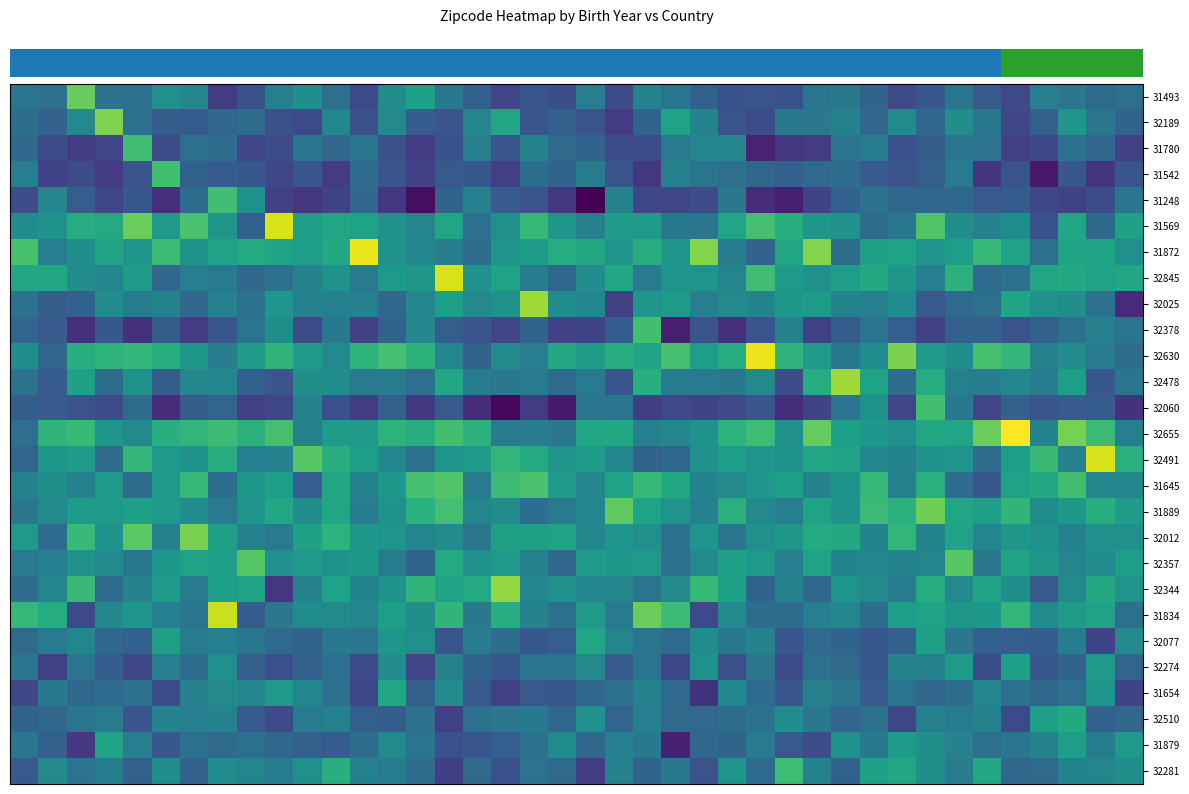

Reading right to left, transcribe all the data shown in this chart.

row_0: 91856.3	91411.0	92480.2	93016.3	89194.8	90442.1	92349.5	90109.4	89338.3	90961.3	92556.2	92321.6	89778.4	89926.3	89779.4	90873.1	92277.9	93410.1	89318.8	93006.4	89519.9	90041.9	88939.2	90796.2	92580.7	95714.6	94285.7	89323.0	91949.6	94217.5	93066.5	89789.3	88305.3	93652.2	94434.9	91850.1	92049.2	99335.0	92086.4	92328.4
row_1: 91000.4	92341.1	94899.7	90795.8	89049.9	92489.2	94234.3	91325.6	94069.6	91221.5	93220.6	92470.7	92492.7	89284.1	89879.8	93493.4	95865.0	91081.0	88359.4	89841.6	90947.5	89937.9	96030.5	93536.1	89965.8	90484.4	93816.3	89672.6	93726.7	89229.3	89700.4	91627.4	91208.0	90459.6	90534.5	91952.1	100101.0	93963.6	90899.7	91824.5
row_2: 88663.8	91234.0	91856.3	89114.6	88623.2	92154.3	92345.6	90578.7	89579.0	92901.0	92168.6	88290.3	88050.3	86893.7	93511.5	93704.9	92697.8	89467.3	89304.0	91066.6	91517.8	93381.3	90077.5	93011.7	89722.2	88327.6	89687.1	92323.2	91266.3	92333.3	89338.0	89036.3	91719.8	91933.8	89362.9	98007.0	88970.5	88328.6	89423.6	91302.4
row_3: 89963.9	87969.4	90134.3	86235.9	89923.8	87962.0	92779.3	90683.9	89916.1	90408.1	91682.8	91415.6	90831.5	91227.0	91886.4	92268.1	93201.4	88057.5	90051.8	92898.1	91016.8	91778.3	88615.5	90163.2	90255.6	88816.2	89977.0	91598.3	88357.0	90035.5	89065.1	90178.7	90443.2	90840.6	98015.0	89962.0	88398.0	89396.6	88811.6	93061.1
row_4: 92349.5	89489.2	88710.1	89099.4	90490.7	90269.9	91301.4	91321.1	91353.6	92067.7	90922.4	88852.7	86598.8	87443.1	92547.1	89466.2	88981.6	89115.4	93356.9	85060.7	88048.9	89988.1	90432.0	93261.2	91032.9	85756.2	87998.9	91252.2	88883.6	88041.0	88697.3	94633.3	98004.0	91648.1	87542.3	90124.5	89000.5	90666.5	93708.6	89535.7
row_5: 95693.2	91268.8	96002.4	89758.2	94123.5	93205.8	94271.8	98626.4	92360.6	91634.9	94465.7	94850.0	96664.3	98115.6	96049.3	92392.9	92626.8	95360.6	95259.9	93012.2	94804.7	97565.9	94381.3	91845.8	96029.2	93554.5	94569.0	95862.7	96100.6	95530.2	102606.0	90871.5	94952.4	98399.6	95060.9	99532.5	96436.8	96557.1	94579.0	94137.7
row_6: 94376.8	95916.4	95905.0	91950.2	95822.1	97508.1	95411.4	94764.1	95882.8	95652.1	91796.1	100238.2	96063.2	90954.1	92859.9	100264.7	94866.4	96632.0	94679.8	96272.1	96620.8	95272.7	94676.1	91711.2	92868.7	93599.7	94540.7	103118.0	96338.7	95516.1	95928.0	96490.5	95888.6	94627.2	97732.3	94733.3	95775.5	94159.7	93002.6	98276.4
row_7: 96134.4	95885.4	96381.4	96111.8	92087.9	91544.6	97004.0	92994.4	94923.9	96370.3	95450.2	94398.9	95103.1	97983.9	93542.0	94709.4	94702.4	92746.7	96249.8	94184.9	91252.2	92868.4	95819.3	94479.9	102591.0	94891.8	95236.4	92796.5	94549.2	93390.6	92069.2	91365.6	92823.3	93083.5	91376.0	95194.1	93531.5	94219.7	96236.1	96125.9
row_8: 87332.9	92063.6	94300.3	94601.6	95917.5	91912.2	91396.1	90271.4	94014.9	93194.6	93445.4	95328.5	94995.4	93452.0	94008.7	93057.9	95218.4	94769.2	88607.7	93772.3	94116.7	101030.0	94545.0	93798.1	95585.4	93713.5	91375.5	93181.6	93264.7	93169.6	94865.7	92086.1	93337.5	91251.0	93399.3	92960.6	94056.5	90817.3	90588.3	92091.1
row_9: 92313.5	93164.0	92115.1	90866.9	89851.7	90770.4	90753.3	88554.1	90594.3	92147.0	90559.2	88609.6	93346.9	89822.6	87571.7	89967.7	86631.1	98016.0	90487.2	88808.0	88690.8	91093.8	88955.0	89950.6	90680.6	93768.3	91054.7	88661.7	92571.3	89245.4	94260.3	92193.9	90132.4	88384.4	90535.8	87678.6	90210.2	87623.6	90433.7	91101.1
row_10: 91653.6	92681.5	94062.5	93199.0	97367.6	98264.0	94346.3	95066.7	100043.6	94098.4	92579.5	95063.0	97161.7	103133.0	96559.0	95529.2	98192.1	95959.9	96674.7	95306.2	96274.2	93058.5	93981.4	90998.1	93636.0	97033.8	98198.5	97083.2	93949.9	95360.0	97197.9	95261.6	92847.1	94978.8	96696.6	97418.6	97070.3	96758.1	91213.7	94206.2
row_11: 92305.1	90101.3	95664.8	92934.6	93715.5	92898.5	93087.5	96619.1	91754.5	95848.7	101030.0	96571.6	89348.3	93828.3	92549.3	92741.3	92714.0	96783.6	90072.8	92718.6	91503.5	92649.3	92479.9	92851.8	96132.3	91876.2	92812.5	92735.9	94124.2	94354.3	89991.3	90874.5	93745.6	93712.3	90556.1	94533.9	91625.9	95742.5	90373.6	92098.5
row_12: 87796.7	90484.9	90431.2	90028.8	90949.5	88925.6	92592.9	98036.0	88974.0	94633.8	92142.3	88782.1	87476.8	89960.7	89286.4	88888.7	89182.2	88488.4	92323.5	92371.6	86426.2	88284.8	85432.2	87427.1	90267.3	88239.2	90839.4	88385.0	89631.6	93208.0	89067.5	88605.4	91157.6	90589.4	87395.1	91618.1	89380.7	89892.0	90429.7	90519.9
row_13: 93097.6	97781.2	99837.5	93370.3	103687.0	99449.3	96069.2	96134.6	94440.7	94961.3	95607.9	99311.9	94437.4	97893.6	97108.9	94593.3	93662.8	93197.7	96364.0	96195.8	92431.9	92921.4	92656.6	97026.3	98045.6	96670.8	97067.3	95044.2	95251.6	93211.4	98220.8	97046.2	97853.1	97341.4	96730.9	93868.2	94902.8	97694.1	97163.9	91860.4
row_14: 96901.7	102580.0	93201.6	97586.8	95475.4	91684.0	94672.9	94547.2	93469.0	93689.0	95943.0	95995.5	94632.2	94808.5	95468.5	94514.5	91270.3	91022.6	93749.4	95255.2	94676.2	96432.4	97313.7	95313.2	94715.0	91939.5	93777.6	95405.9	96777.6	98846.1	93164.7	93119.3	96687.6	94606.0	95174.0	97385.6	91653.0	95303.3	94922.7	91130.2
row_15: 93605.6	93623.2	98012.9	96295.7	95826.4	90143.4	91821.3	96917.8	93266.2	97447.8	94597.6	93416.1	95576.3	94841.6	93819.1	93454.2	96187.3	97533.1	95806.6	93717.2	95060.4	98359.8	97830.9	92661.2	98662.5	98203.9	94989.2	93413.6	96191.8	90636.8	95428.6	94973.9	91785.7	97448.1	95042.0	91737.3	95133.2	93250.8	94309.7	93416.4
row_16: 95270.0	96734.4	94972.8	94135.1	97235.3	95457.0	96069.5	99630.9	96955.0	97736.1	94636.5	95841.8	93125.5	93849.8	96895.7	93151.3	94723.6	95885.7	99118.4	93601.8	92768.4	91779.9	94078.9	93549.3	98087.7	96935.9	94602.2	92932.6	96204.0	94273.4	96126.3	94668.1	92701.3	94047.7	95269.9	95750.7	95099.1	95299.8	93974.8	92551.3
row_17: 94419.2	94436.0	93210.2	94566.8	94906.0	93508.9	95804.0	93451.3	97354.0	93467.3	96389.6	96458.1	94886.5	94399.1	92350.9	94725.9	91933.1	94401.8	94876.7	93647.9	95790.2	95638.9	95666.1	92394.6	94015.1	93574.6	94708.4	95000.4	97124.0	95689.6	92659.1	93209.8	95543.1	99953.3	93153.0	98893.9	94523.2	97589.1	91556.0	95141.5
row_18: 95467.1	94167.7	93545.2	94929.8	95931.0	92470.5	98839.5	93534.1	93371.5	93672.6	93480.9	95756.6	93002.2	95128.6	95744.9	94003.0	91922.8	95072.9	95009.4	95301.9	91190.0	93211.7	95135.5	94387.6	96456.1	91086.7	92967.0	95002.9	94555.0	95075.0	94393.9	98800.9	95540.6	95764.3	94977.5	92531.9	94043.8	94441.3	93073.3	92697.0
row_19: 94666.6	96280.3	93872.3	90429.5	94333.5	95929.7	93897.4	96601.3	92848.3	93949.4	94705.2	91372.6	93290.0	91092.7	95699.2	97521.0	93841.4	92262.0	93594.3	93671.0	94380.8	93538.7	100670.8	96423.3	95803.8	97220.7	94562.0	93499.1	95876.9	93267.6	88030.5	95780.8	95543.1	92798.7	95099.1	93380.4	91682.3	97642.3	93591.7	91688.4
row_20: 91947.0	95817.6	95361.3	94018.6	97393.2	95000.6	94951.3	95876.8	95455.8	91824.1	93588.4	93058.7	91699.7	91816.6	93893.9	89211.1	97851.0	99404.5	92813.3	95092.5	92091.0	93328.2	96752.1	92541.5	97250.3	94283.9	95509.0	93570.9	93892.5	94096.8	92464.2	90462.7	102218.5	92371.2	93084.3	94712.3	93671.7	89273.5	96627.2	97444.3
row_21: 93937.5	88792.2	92990.7	90581.0	90592.2	90816.8	92443.8	95638.4	90840.6	90107.7	91076.0	91450.0	90098.5	93431.5	92597.3	94128.0	91425.8	92203.4	93605.7	96095.8	90641.3	90217.0	91689.2	92953.1	90015.2	94420.6	94847.3	92409.1	92593.3	90959.0	91439.9	92317.9	93086.8	92909.9	95676.5	90938.0	91259.6	93588.8	92632.2	91493.4
row_22: 91126.5	95067.1	90966.6	90110.8	95715.9	89553.4	95268.9	93281.9	93379.9	90105.7	91495.7	91965.1	89410.6	92455.7	89611.8	94606.2	89107.7	92332.8	90401.8	93856.2	92208.8	92211.0	90202.9	91053.5	93486.1	88925.1	94032.5	89217.8	91853.7	90935.3	89618.4	90790.4	94385.1	91667.1	93061.7	89012.7	90509.4	92288.1	88587.9	92249.1
row_23: 88799.8	94673.2	91864.3	91350.8	91832.7	93657.9	91722.4	91194.4	92318.8	90377.4	92357.3	93154.3	89961.3	91545.0	93761.1	87766.2	91421.5	93364.5	92056.1	91261.0	90192.2	90251.1	88700.1	90327.3	94029.8	90714.2	96219.4	89098.1	92107.0	93612.2	95177.8	93617.9	93821.0	93341.0	89530.4	92050.1	91590.4	91315.0	92561.2	89063.5
row_24: 91221.8	90826.9	96362.5	95673.4	89216.4	93378.4	92636.0	93259.3	89046.5	92008.6	91120.5	92433.4	94185.3	92114.9	91708.2	91392.6	91532.6	93040.0	91122.7	94480.4	91308.9	92618.9	92484.9	91863.9	88560.5	92088.5	90543.3	90641.1	93268.3	92792.0	89217.7	90493.0	93380.8	93024.5	93391.1	89953.4	92886.1	92261.5	91307.8	90989.2
row_25: 95131.5	92921.6	95585.1	93411.7	92386.2	91931.6	93345.8	94347.4	95225.0	92598.4	94641.5	89459.3	90231.2	92825.2	91084.6	91387.1	86736.2	92577.8	93088.0	91313.8	94142.6	92029.5	90617.3	90059.5	89763.5	92224.0	93874.6	91703.1	90493.6	90744.2	91249.9	91900.5	91499.5	91984.3	90180.6	93077.2	95902.4	88154.9	90776.2	92351.8
row_26: 94318.4	93606.1	93490.6	91475.6	91255.9	96311.3	92991.2	94259.0	96209.8	95719.0	90828.8	93378.4	97882.8	91538.5	94716.0	89803.0	92509.4	91037.1	93285.3	88541.8	91464.2	92140.1	89773.5	91510.7	88539.5	91717.9	92984.7	93239.8	96802.8	94417.2	92879.5	93628.0	94135.9	90924.4	94192.2	90779.2	92967.2	92178.7	93841.4	90316.0